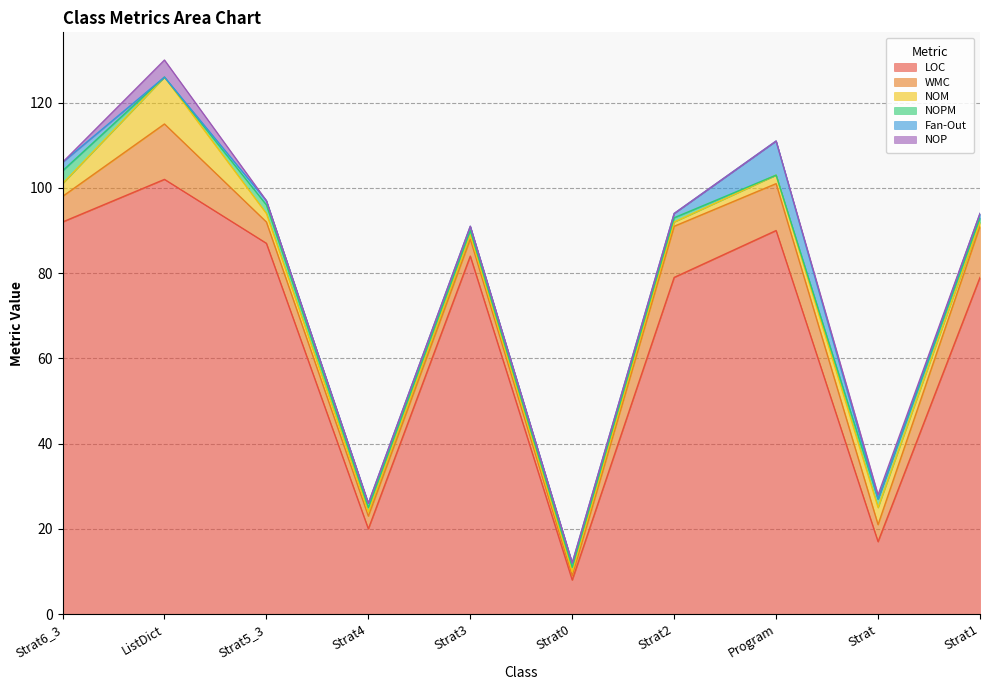

Reading right to left, extract all data points from this chart.

LOC: Strat1=79	Strat=17	Program=90	Strat2=79	Strat0=8	Strat3=84	Strat4=20	Strat5_3=87	ListDict=102	Strat6_3=92
WMC: Strat1=12	Strat=4	Program=11	Strat2=12	Strat0=1	Strat3=4	Strat4=3	Strat5_3=5	ListDict=13	Strat6_3=6
NOM: Strat1=1	Strat=4	Program=2	Strat2=1	Strat0=1	Strat3=1	Strat4=1	Strat5_3=2	ListDict=11	Strat6_3=3
NOPM: Strat1=1	Strat=2	Program=0	Strat2=1	Strat0=1	Strat3=1	Strat4=1	Strat5_3=2	ListDict=0	Strat6_3=3
Fan-Out: Strat1=1	Strat=0	Program=8	Strat2=1	Strat0=1	Strat3=1	Strat4=1	Strat5_3=1	ListDict=0	Strat6_3=2
NOP: Strat1=0	Strat=1	Program=0	Strat2=0	Strat0=0	Strat3=0	Strat4=0	Strat5_3=0	ListDict=4	Strat6_3=0